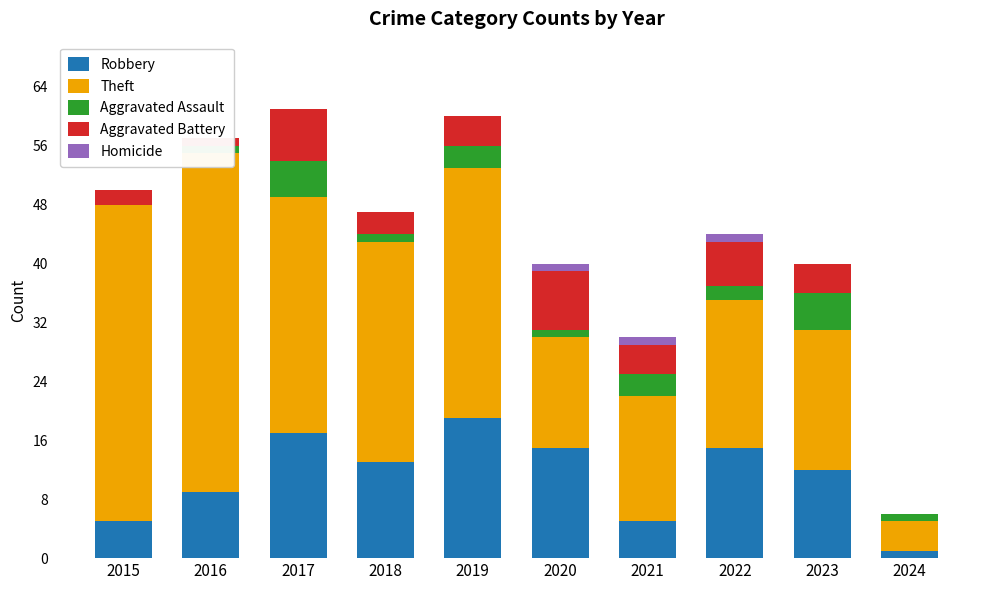

At how many categories does at least one series exceed 2?

10